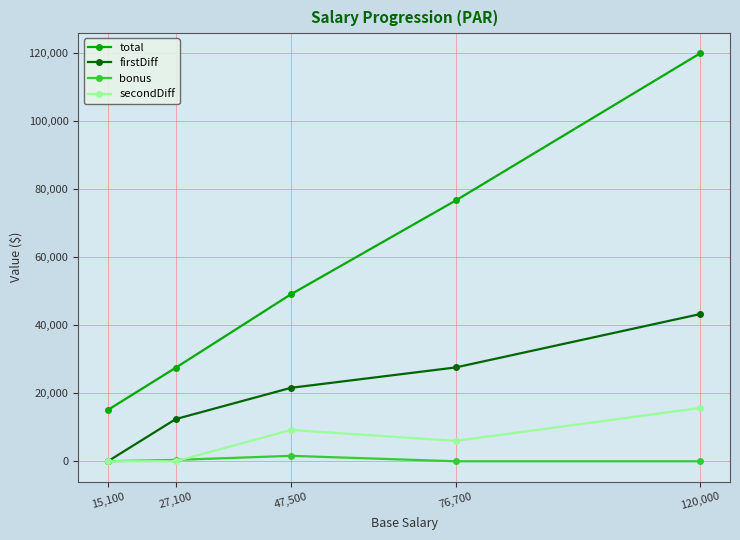

Count the number of data series in this chart.

4